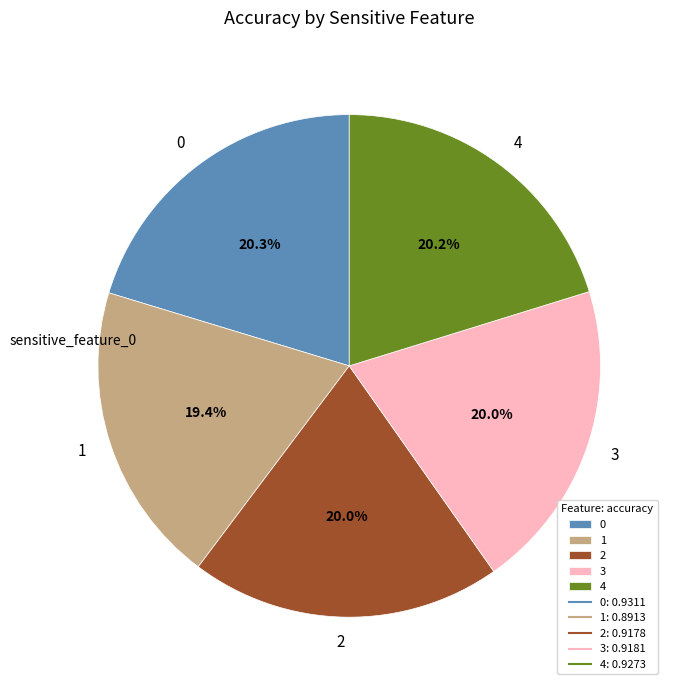

To the nearest percent, what is the difference between the largest and smallest slice percentages?

1%